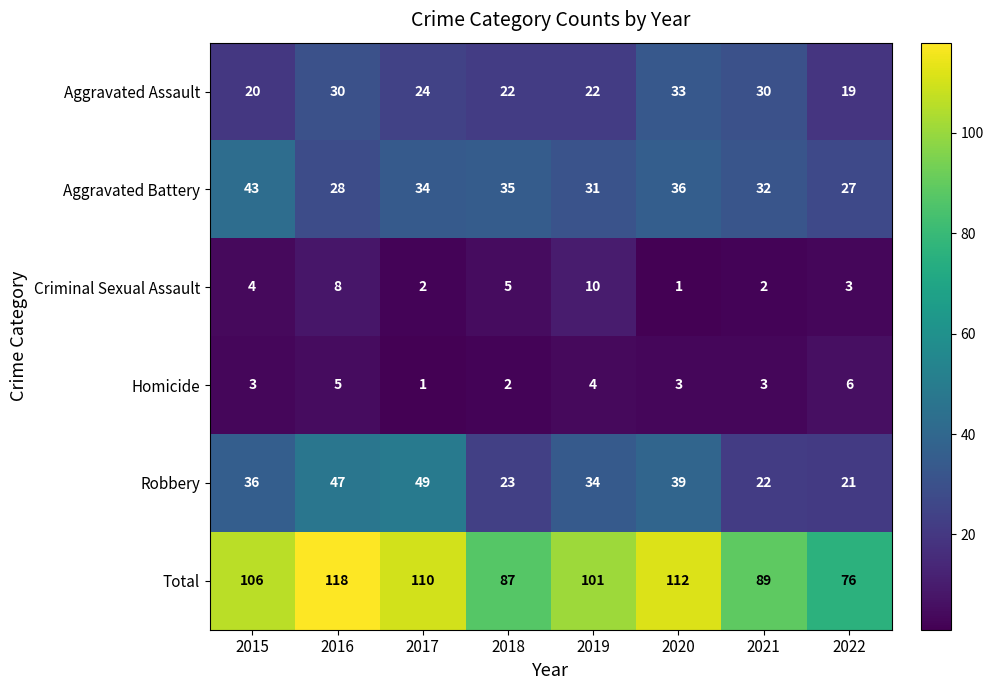

Which series has the largest range (max minus min)?

Total